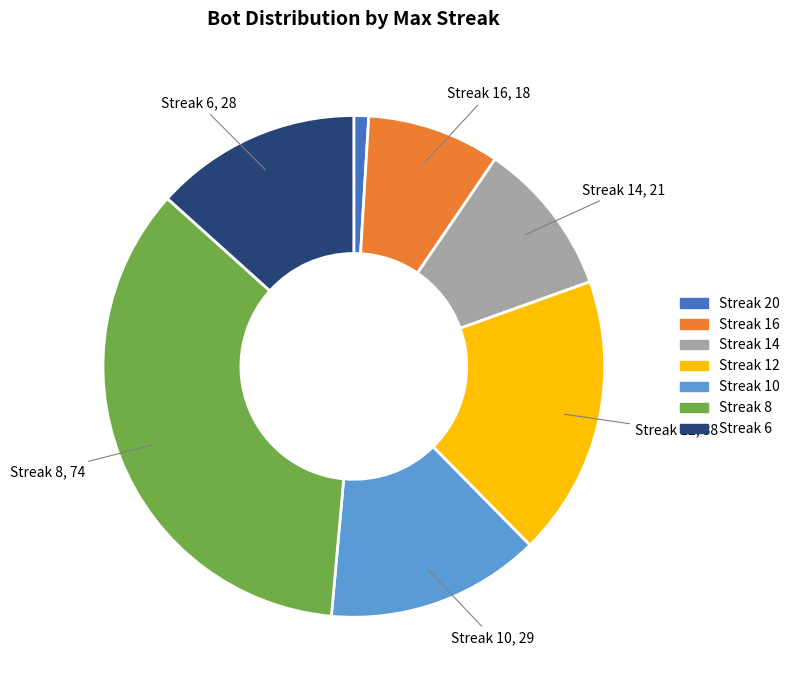

Does any single category account for the majority?

No